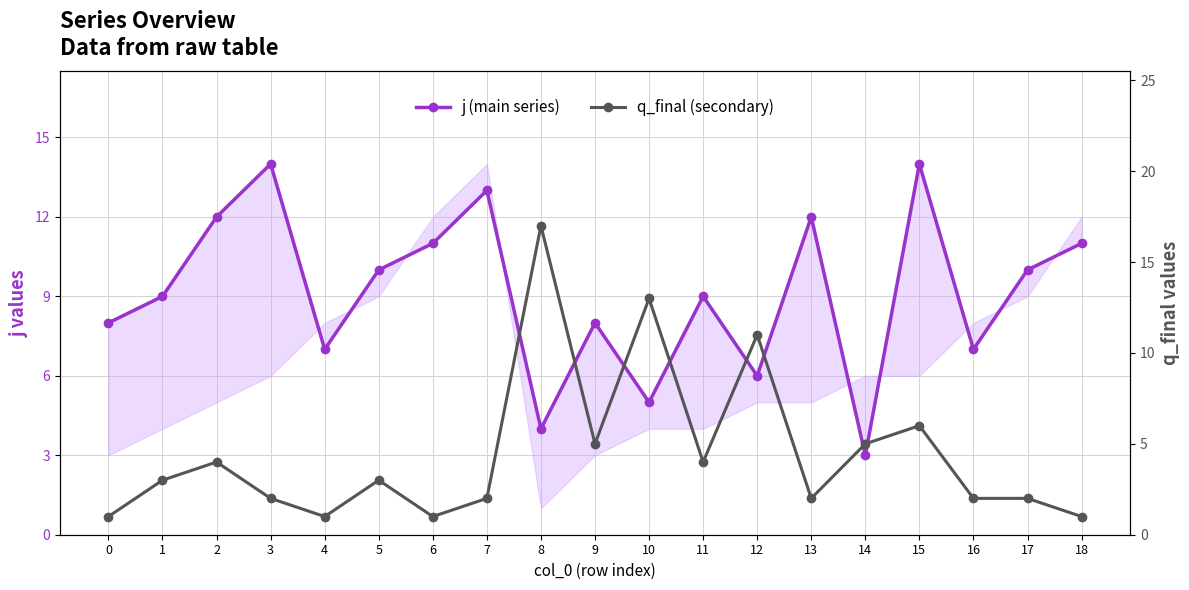

True or false: q_final (secondary) and j (main series) intersect in this chart.

True